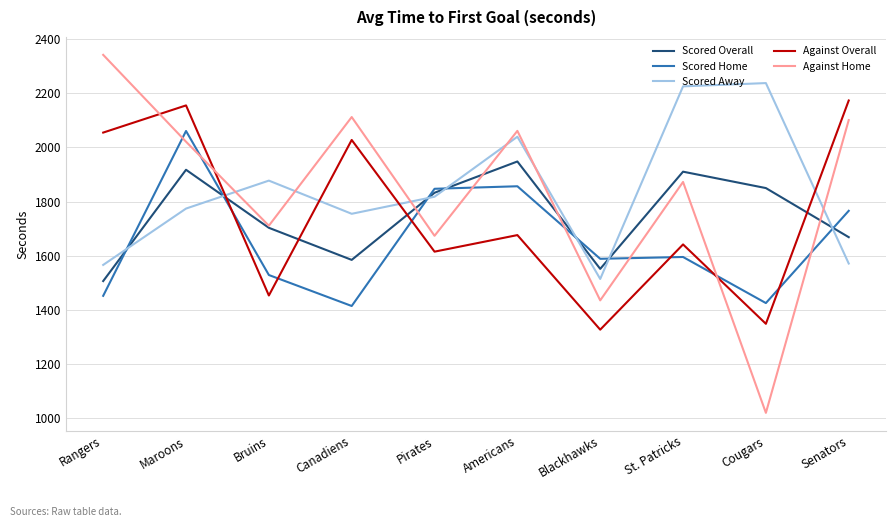

At which category is the sum across all series the highest?

Maroons